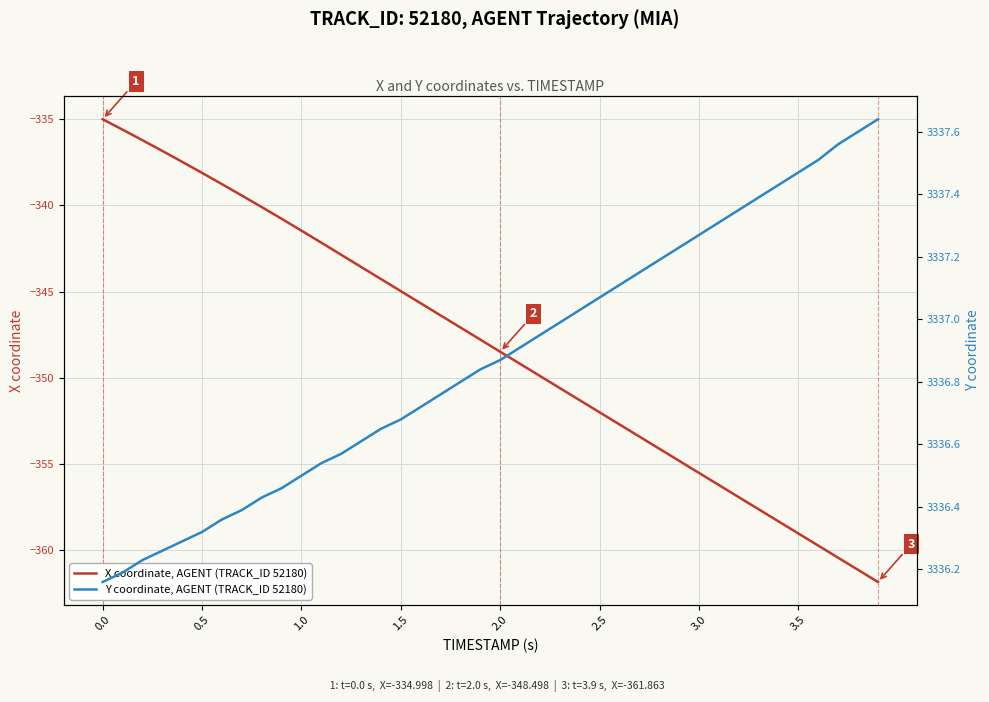

List the series in order of their peak value, highest first.

Y coordinate, AGENT (TRACK_ID 52180), X coordinate, AGENT (TRACK_ID 52180)